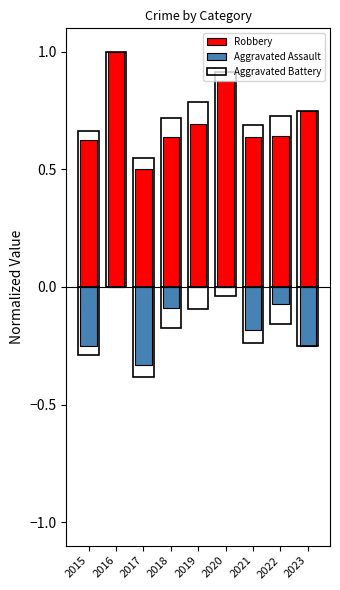

Read the Robbery value at 2022.

0.6